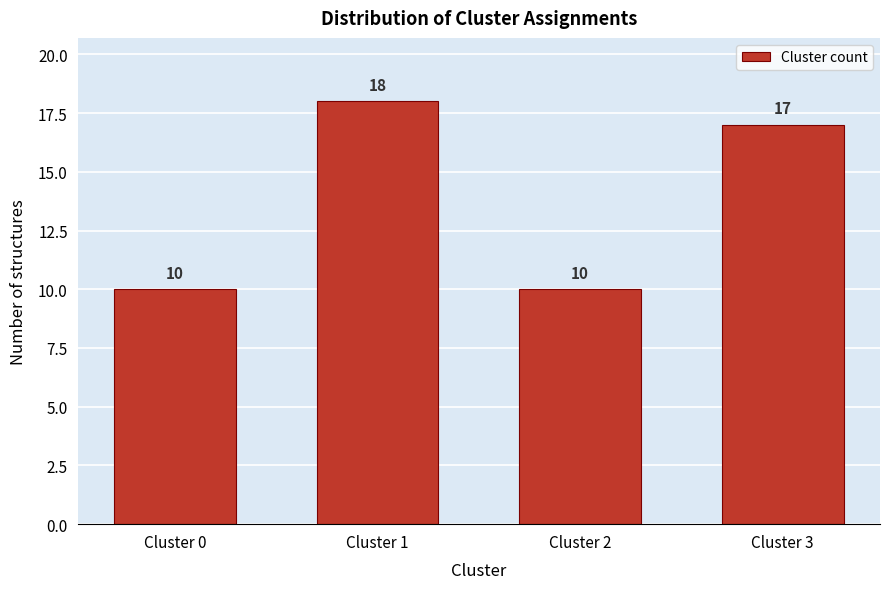

Reading right to left, extract all data points from this chart.

17	10	18	10